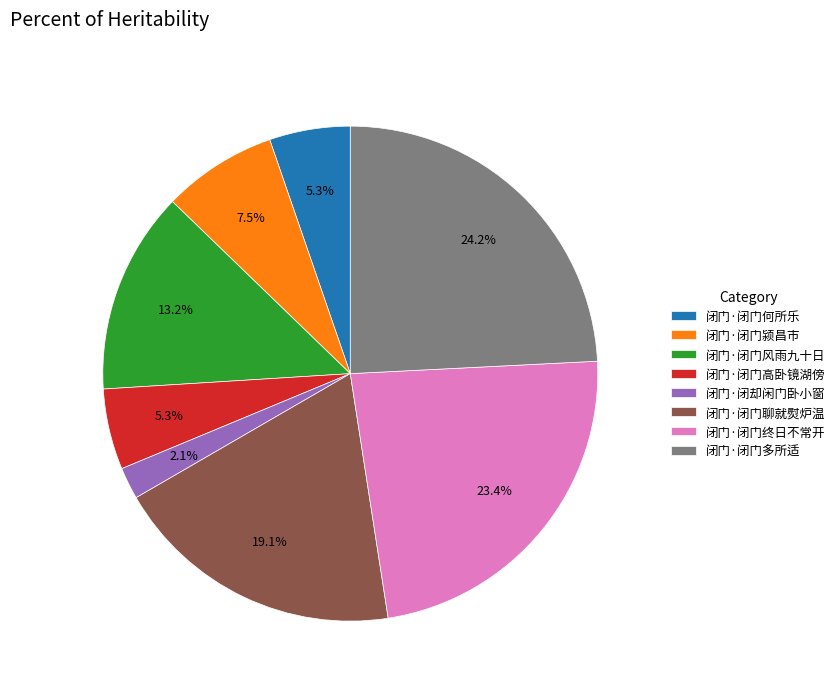

To the nearest percent, what portion does 闭门·闭门何所乐 represent?

5%